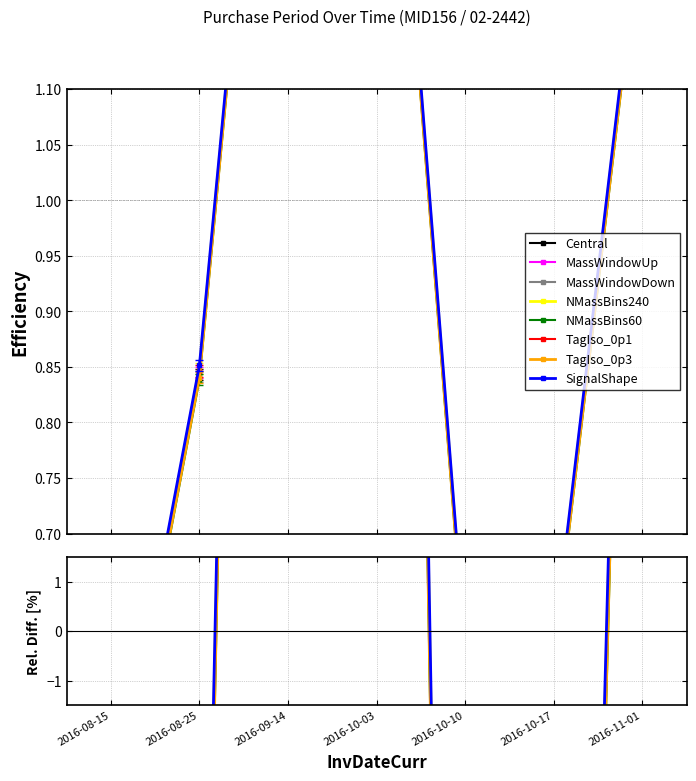

Count the number of categories in the chart.

7